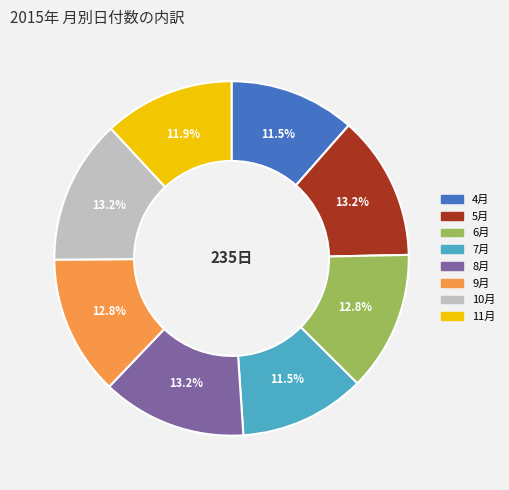

Does any single category account for the majority?

No